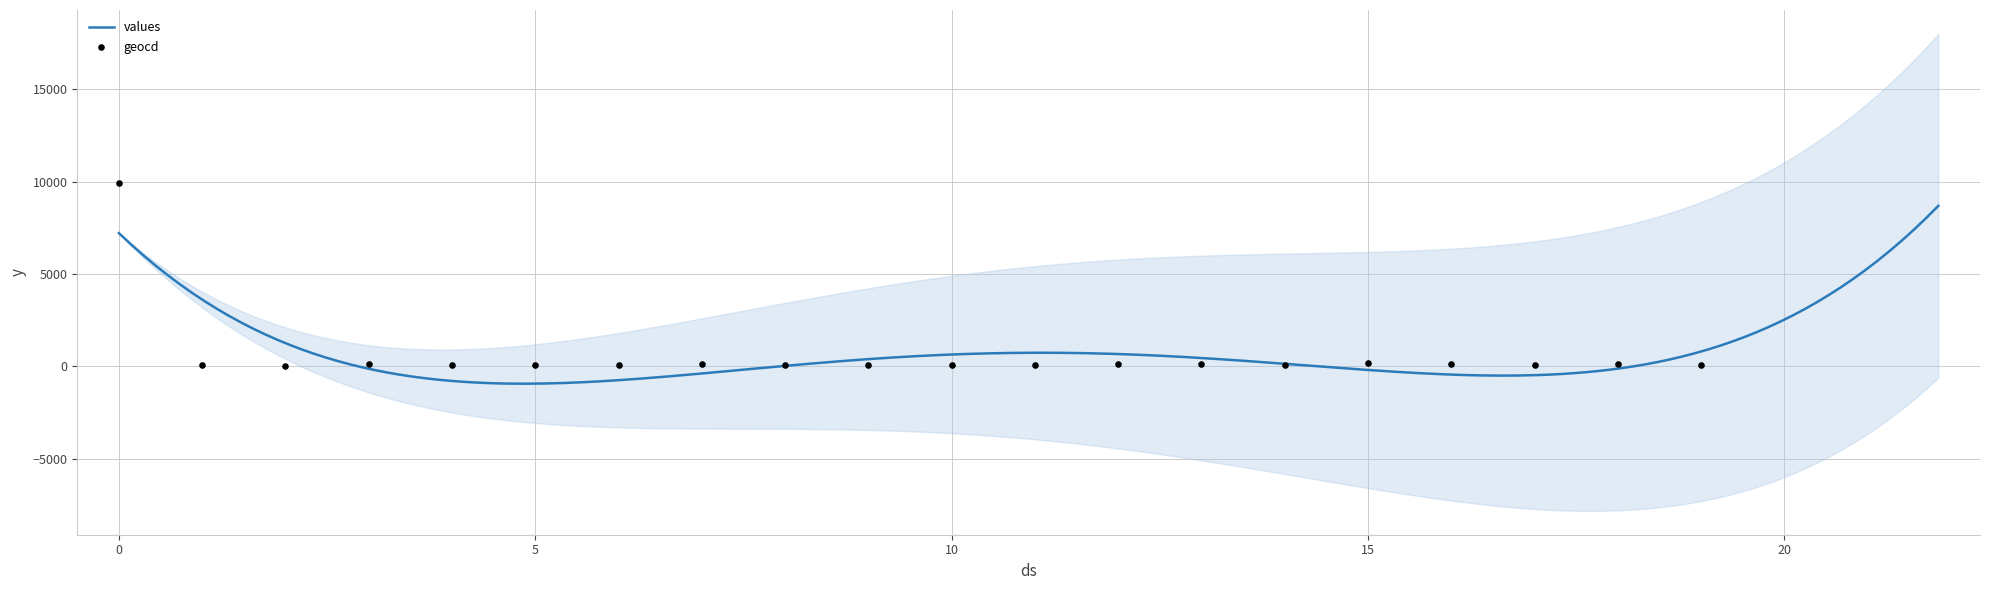

What is the minimum value for values?

-935.8